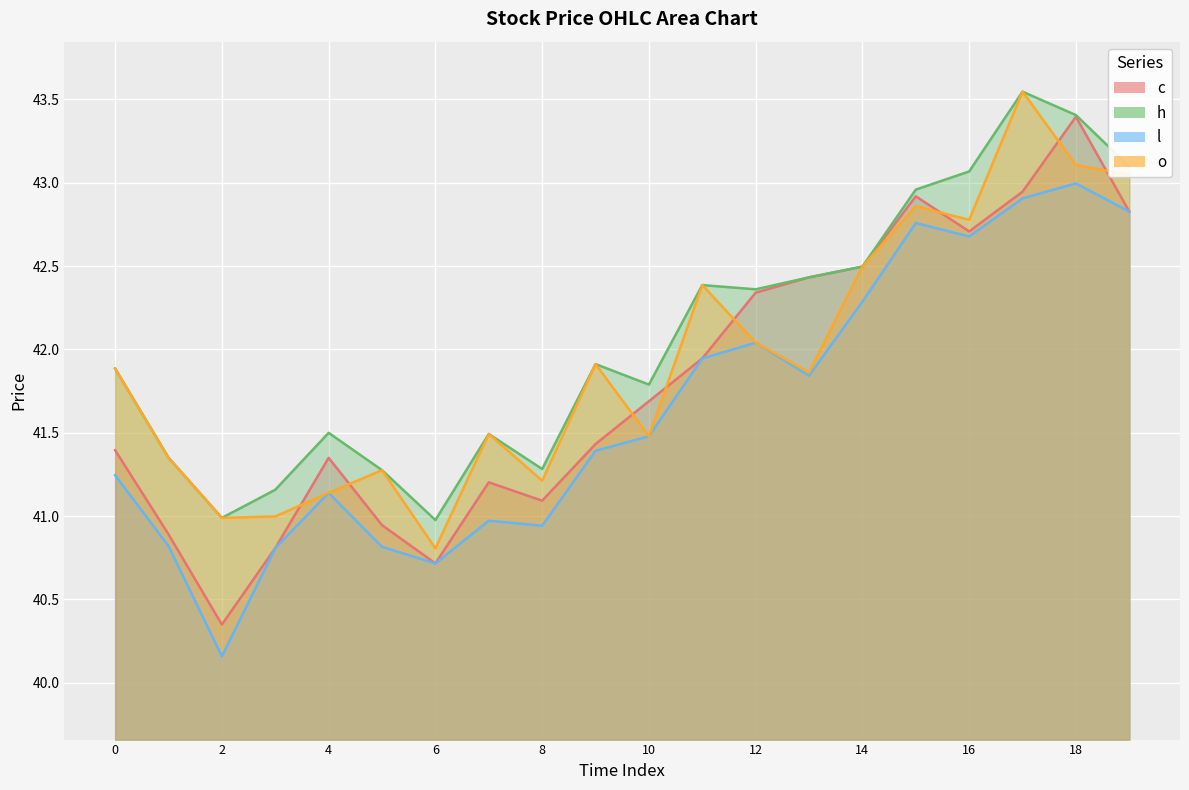

How many series are shown in this chart?

4